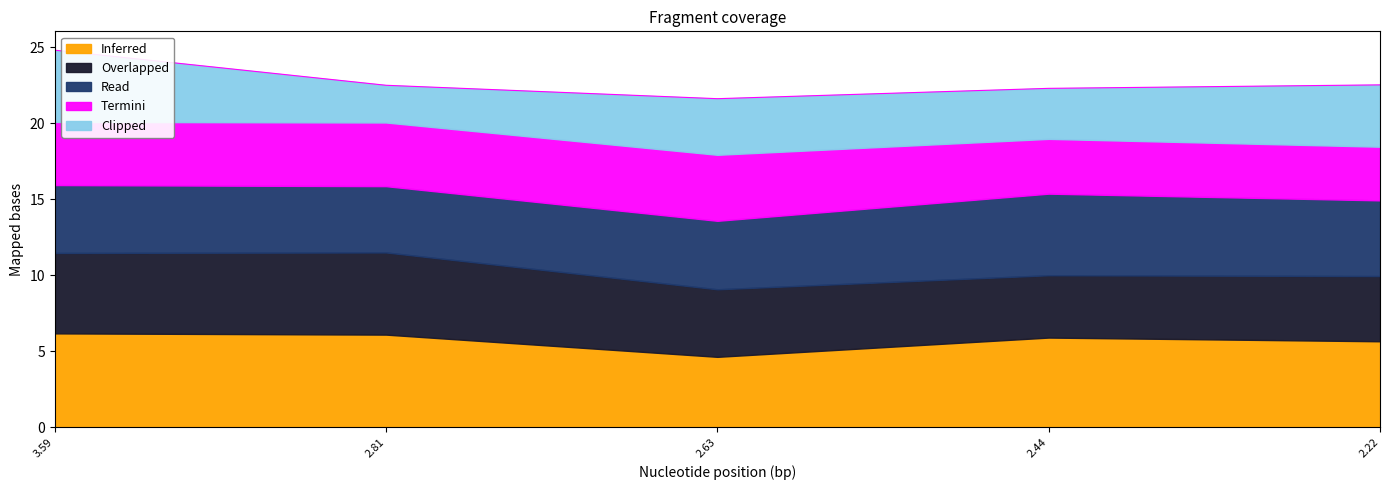

Which series has the largest total across all categories?

Inferred